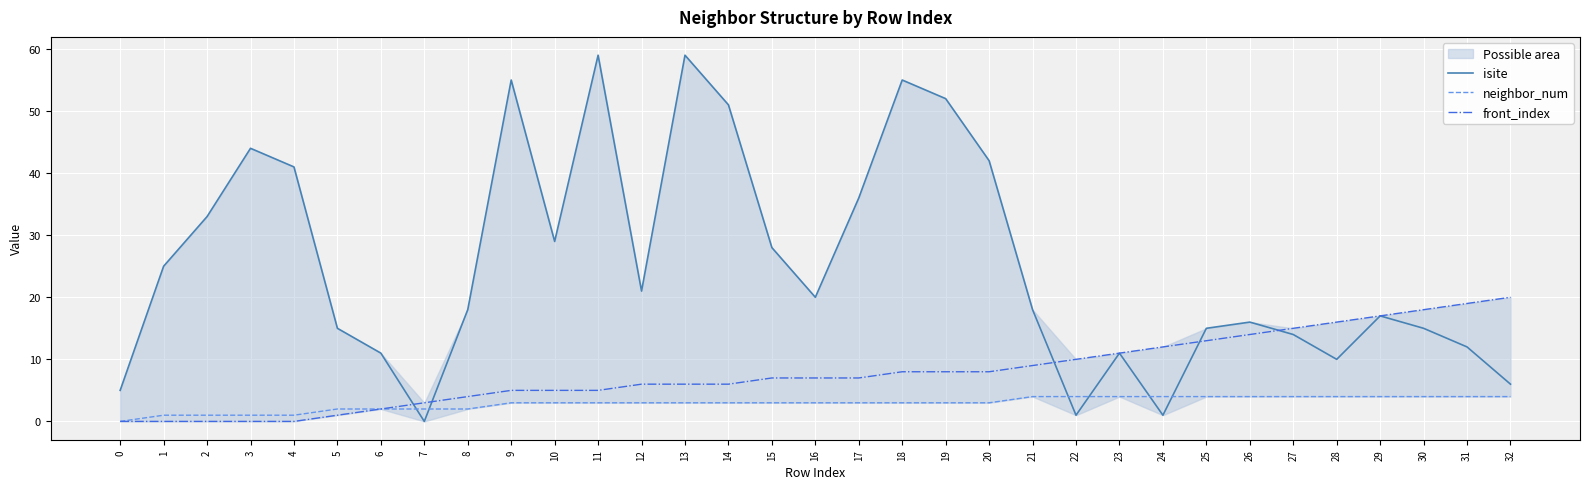

At 12, list the series in order from smallest to largest.

neighbor_num, front_index, isite